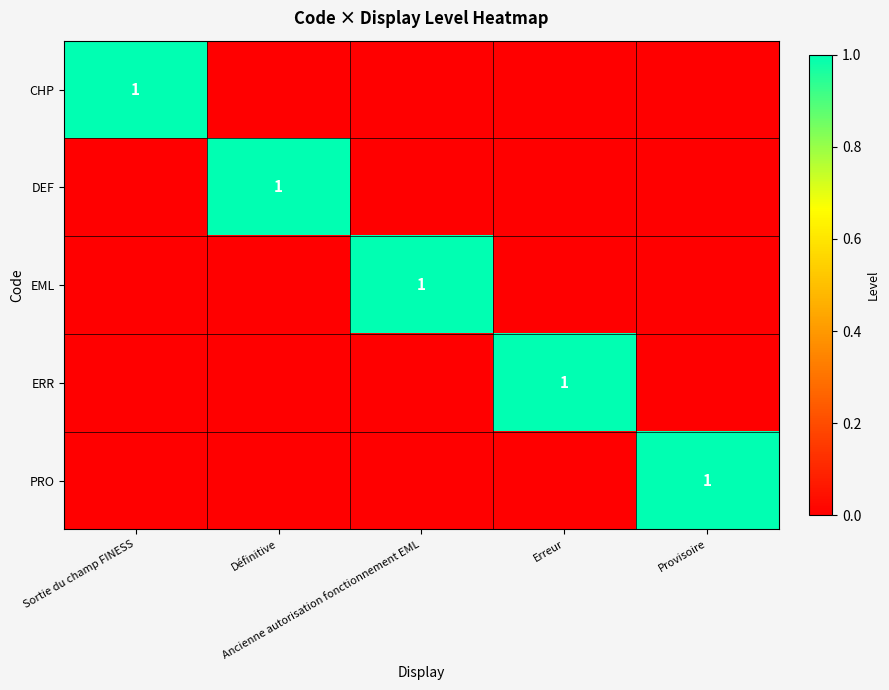

How many positive values does the DEF series have?

1